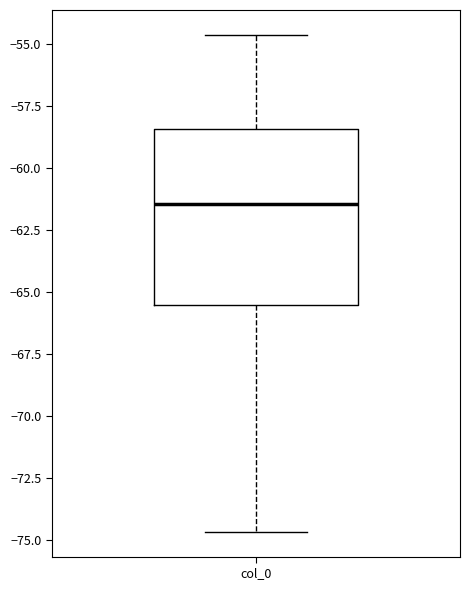

Read this box plot against the y-axis: the position of the median line, the range covered by the box, and the ends of both whiskers. The values are not printed on the chart, so give them approximately, as read against the axis.

median -61.5, box -65.5 to -58.5, whiskers -74.5 to -54.5